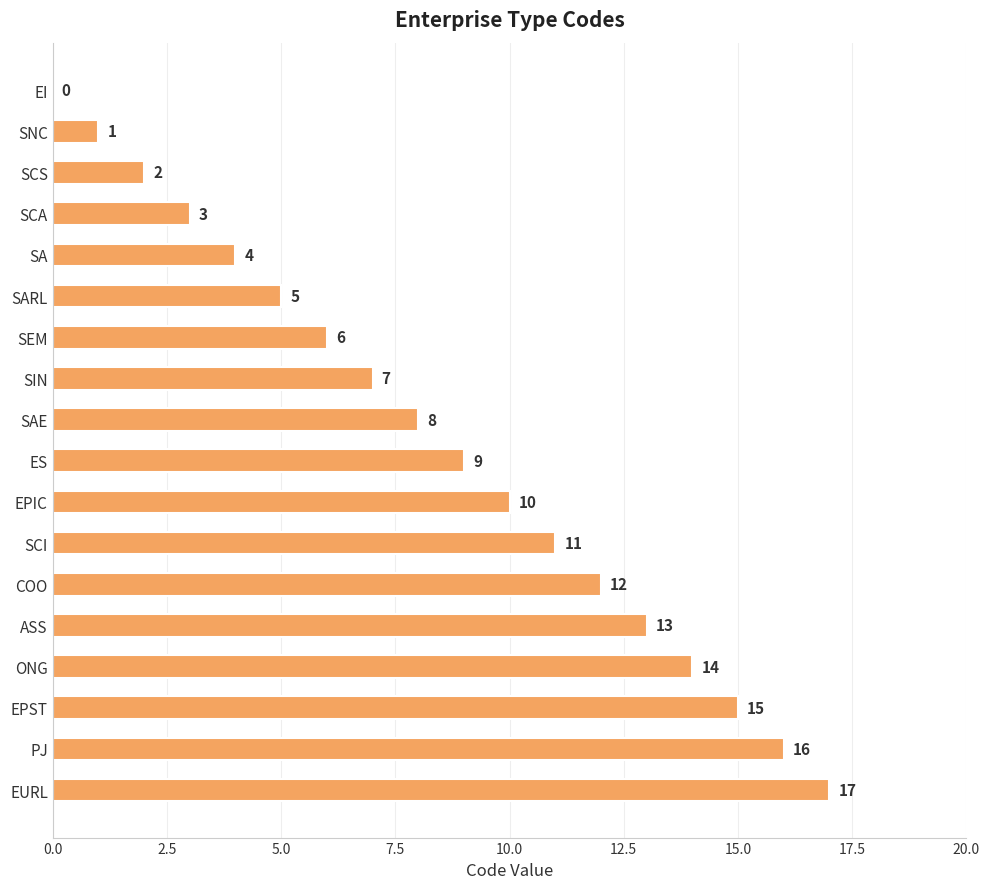

At which label is the value closest to 8?

SAE